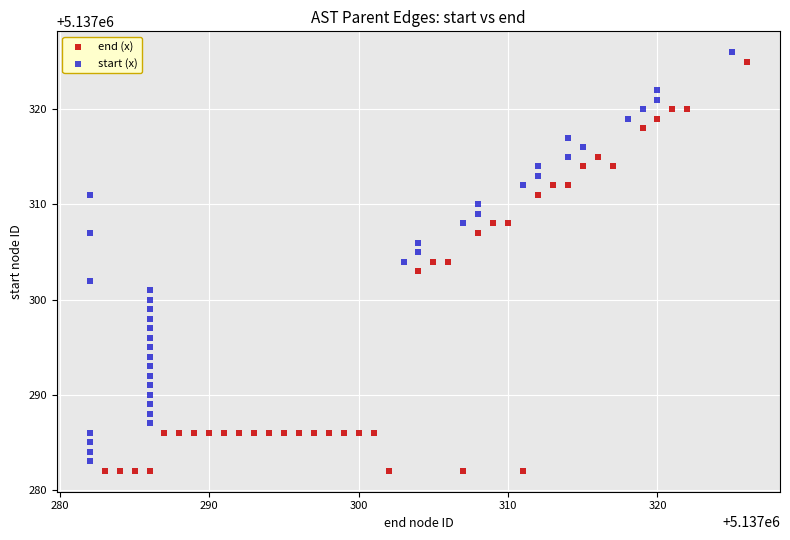

What are all the series names shown in the legend?

end (x), start (x)